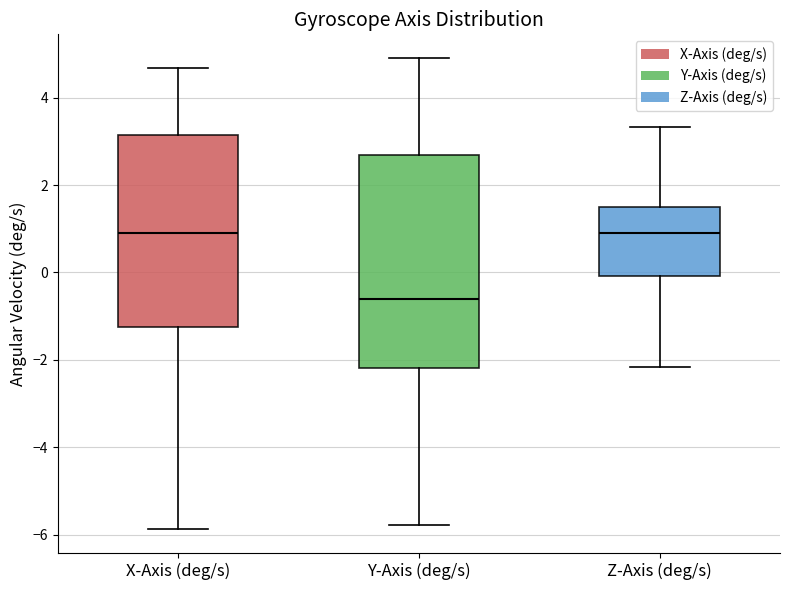

Which box has the lowest median line?

Y-Axis (deg/s)